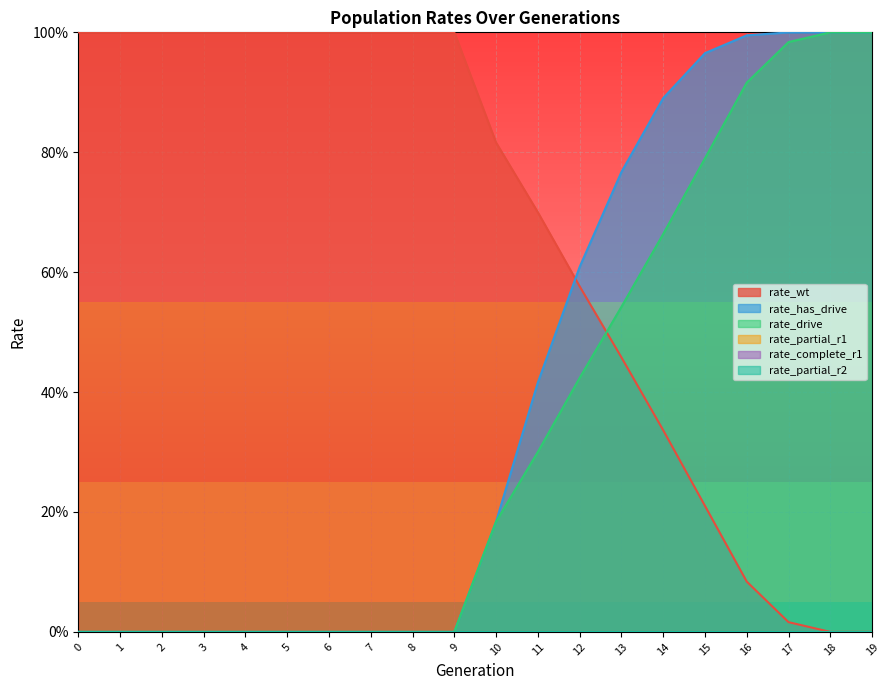

At which category is the sum across all series the highest?

18